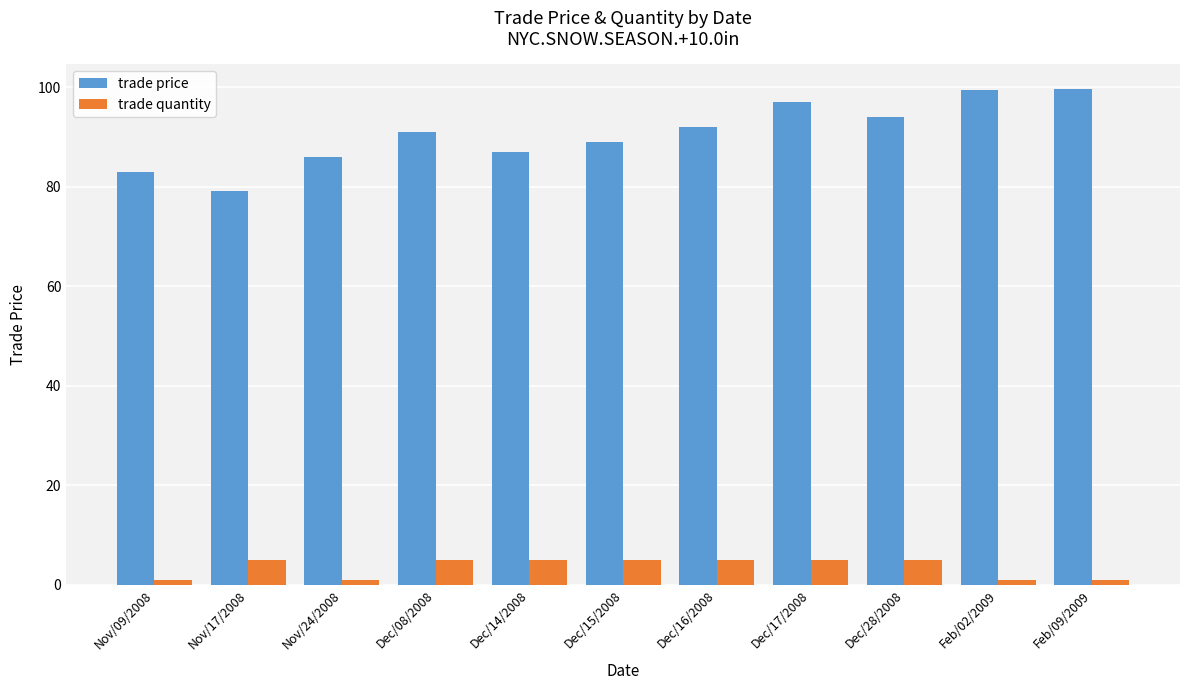

List the series in order of their peak value, highest first.

trade price, trade quantity